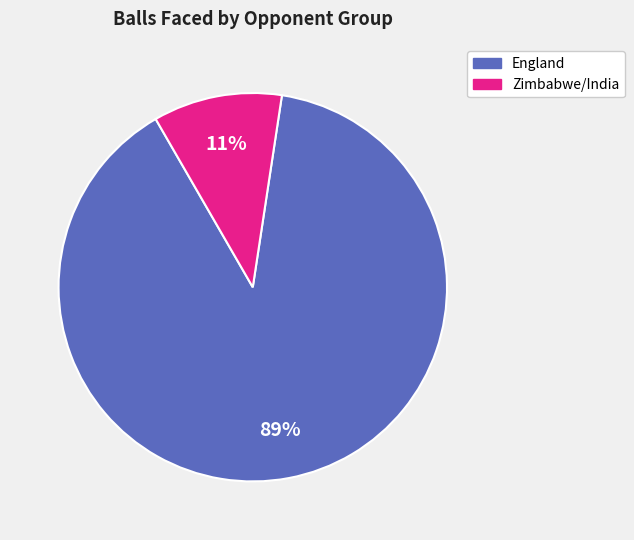

To the nearest percent, what is the average slice percentage?

50%